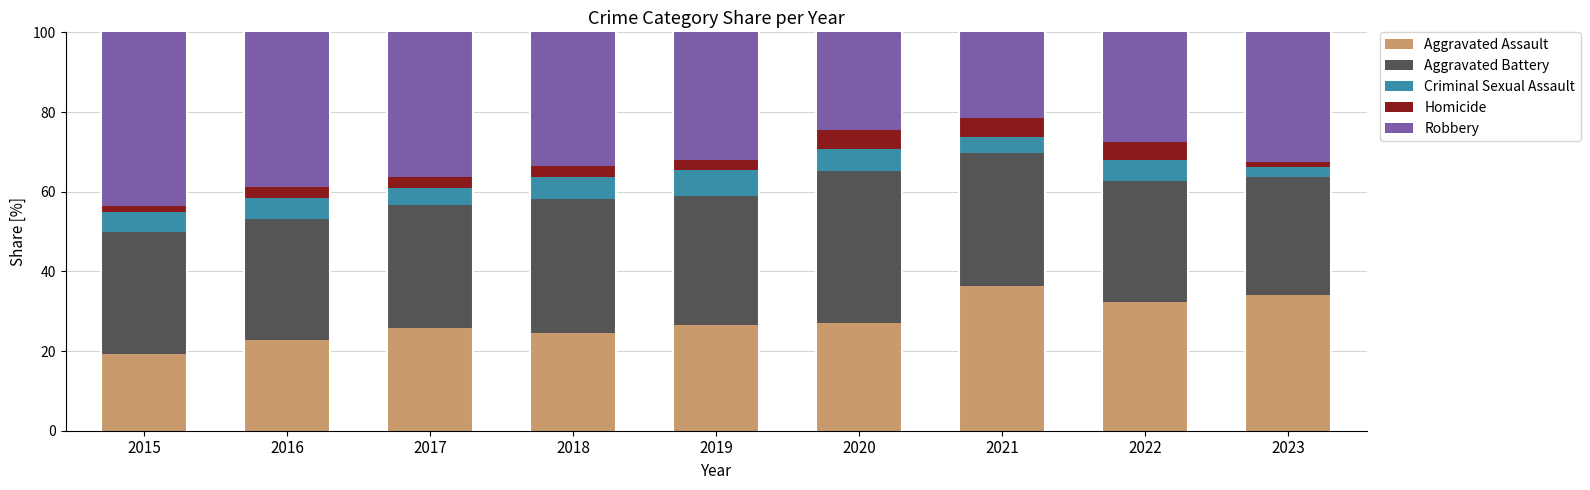

Which category has the highest value in the Aggravated Assault series?

2021